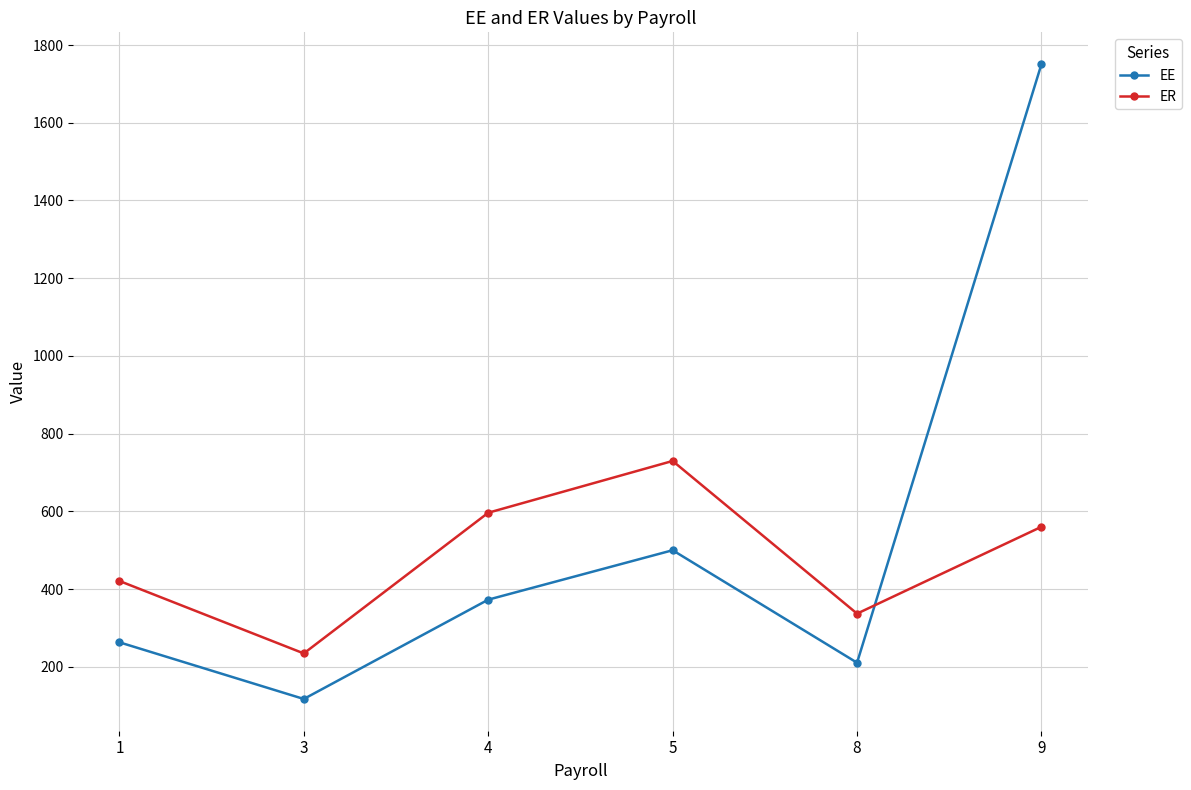

The value of EE at 5 is 261.3. True or false?

False